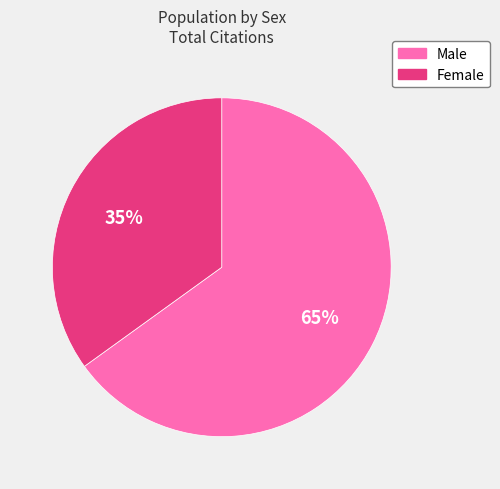

Is the sum of Female and Male greater than half?

Yes